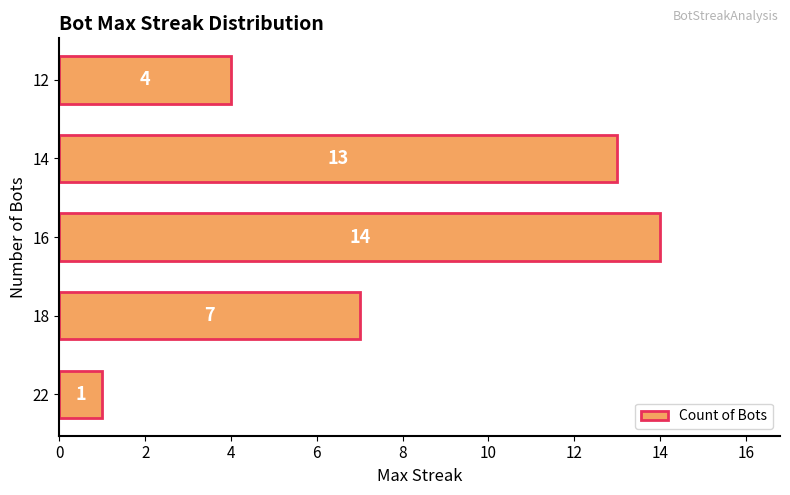

What is the sum of all values?

39